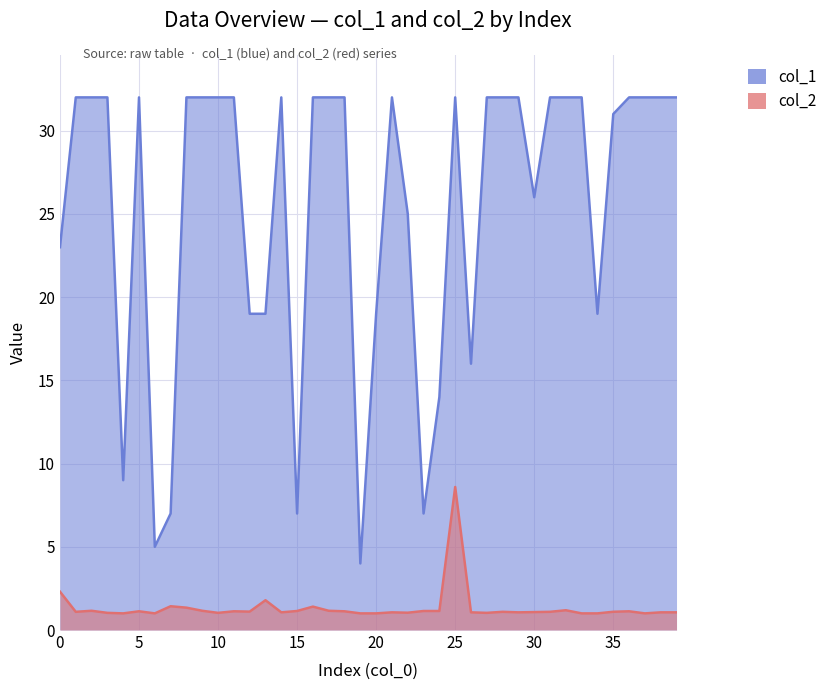

At which category is the sum across all series the highest?

25